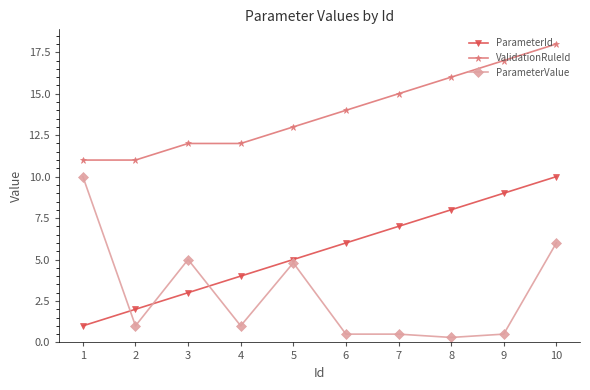

Where is ParameterValue nearest to the value 5?

3